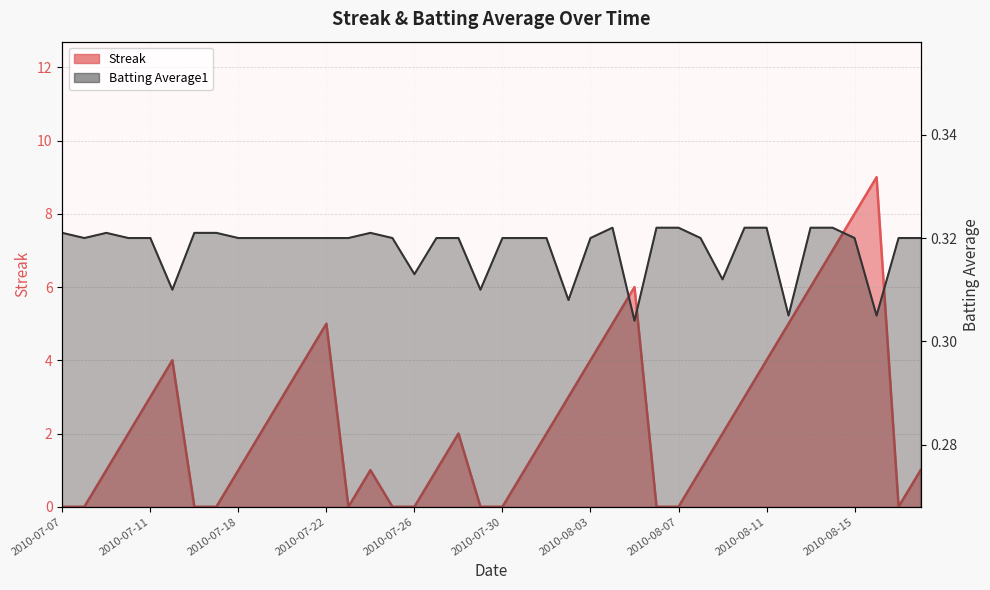

Is the value of Streak at 2010-08-14 greater than the value of Batting Average1 at 2010-07-21?

Yes